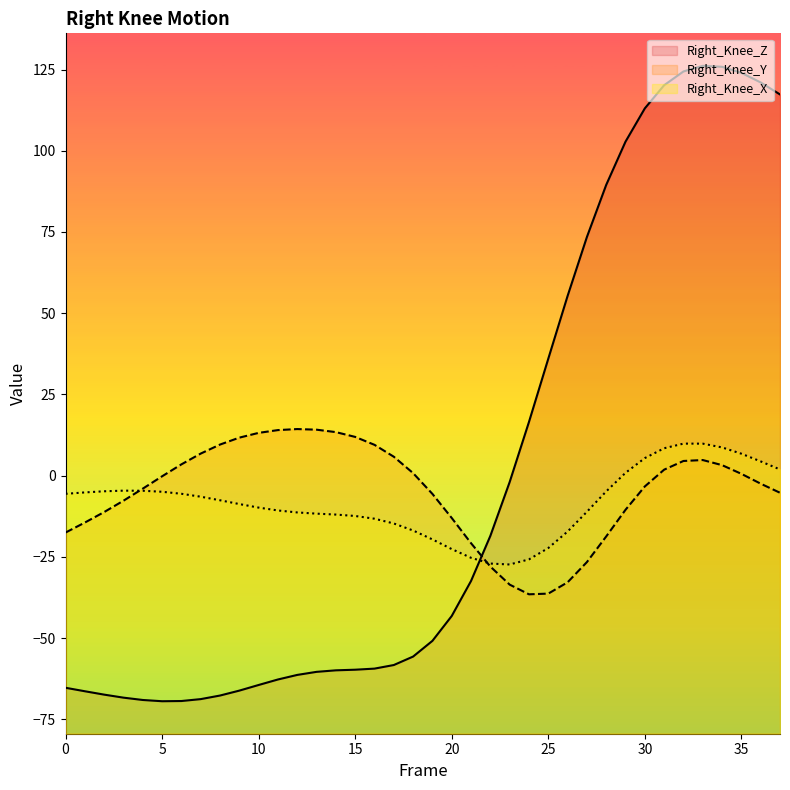

How many categories are shown in the chart?

38